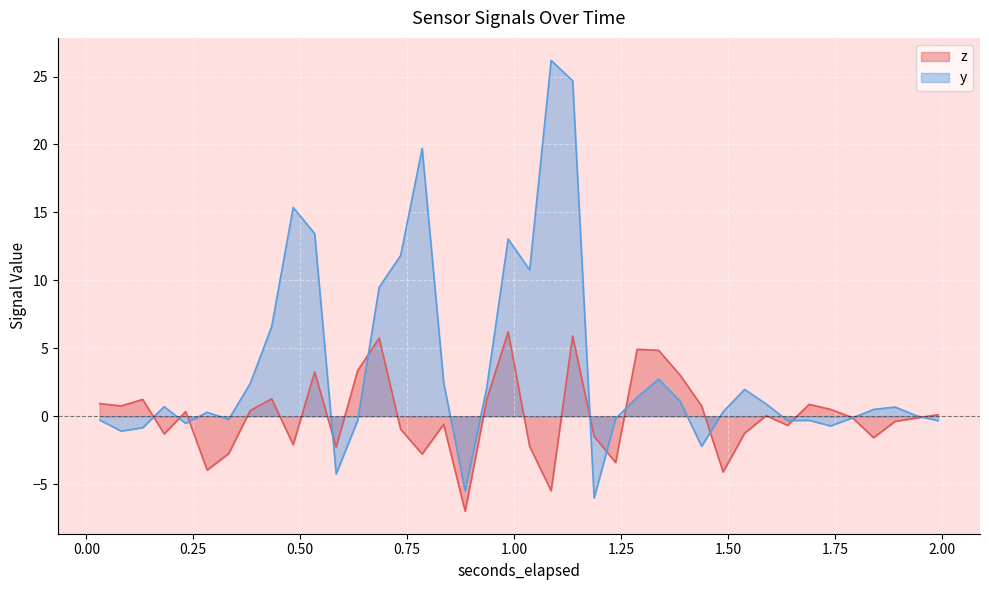

What is the greatest value displayed?

26.2